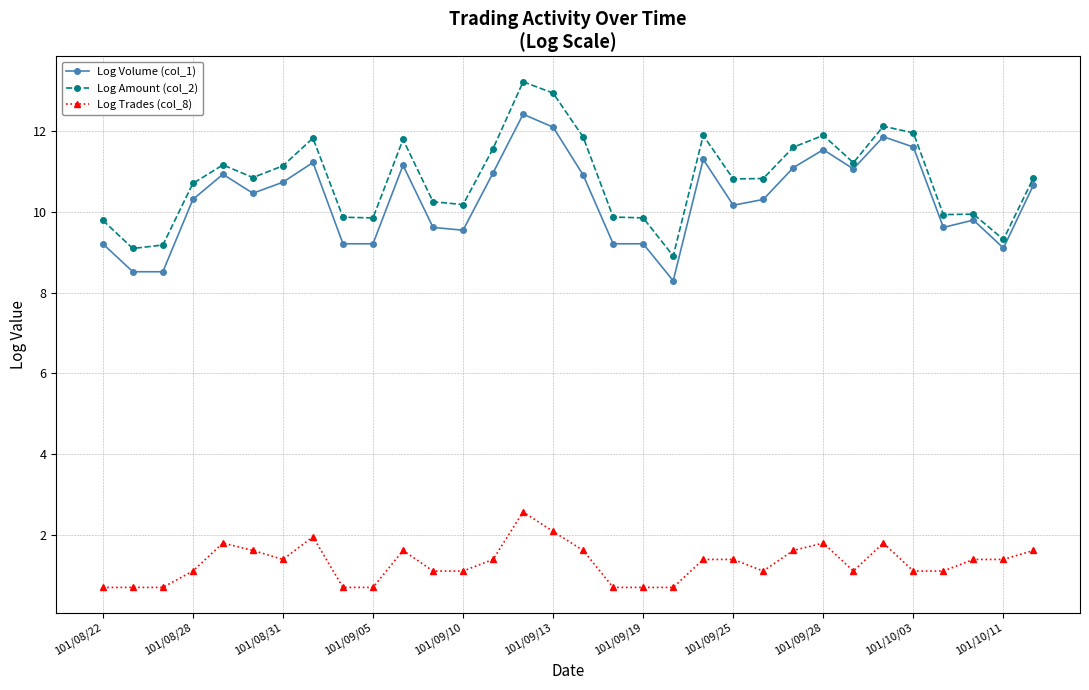

What is the difference between the second highest and minimum values in the Log Volume (col_1) series?

3.8